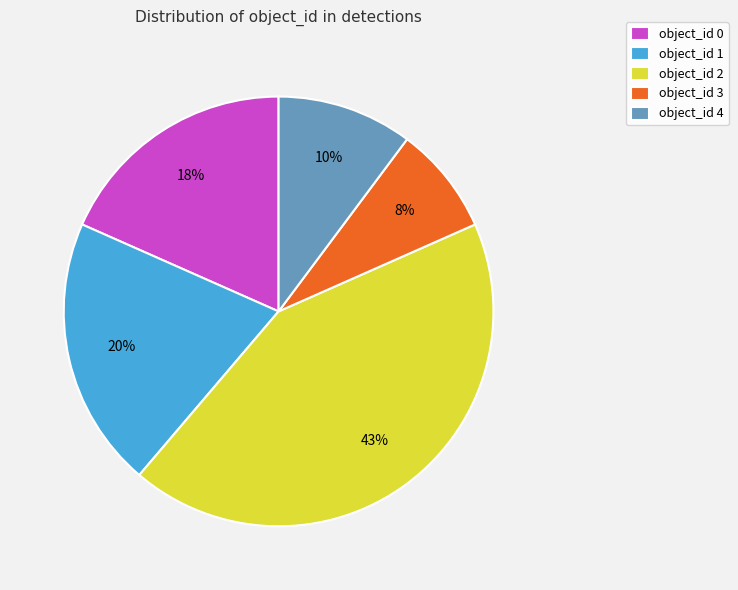

To the nearest percent, what is the difference between the largest and smallest slice percentages?

35%